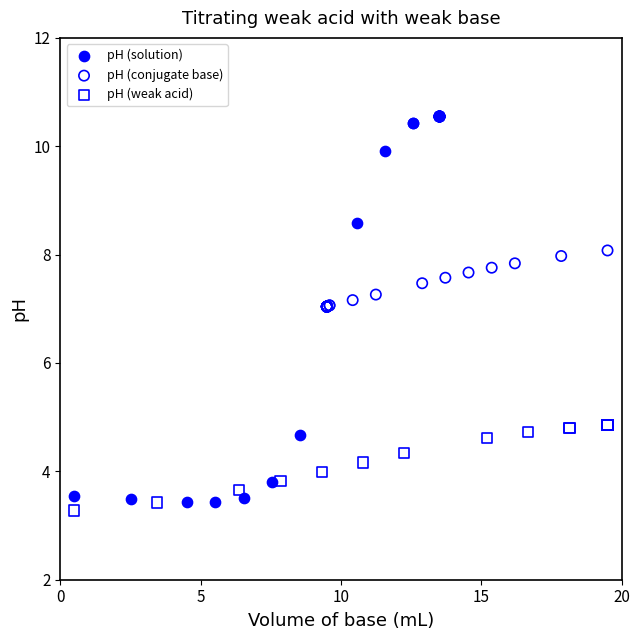

Which series has the largest Y range (max minus min)?

pH (solution)